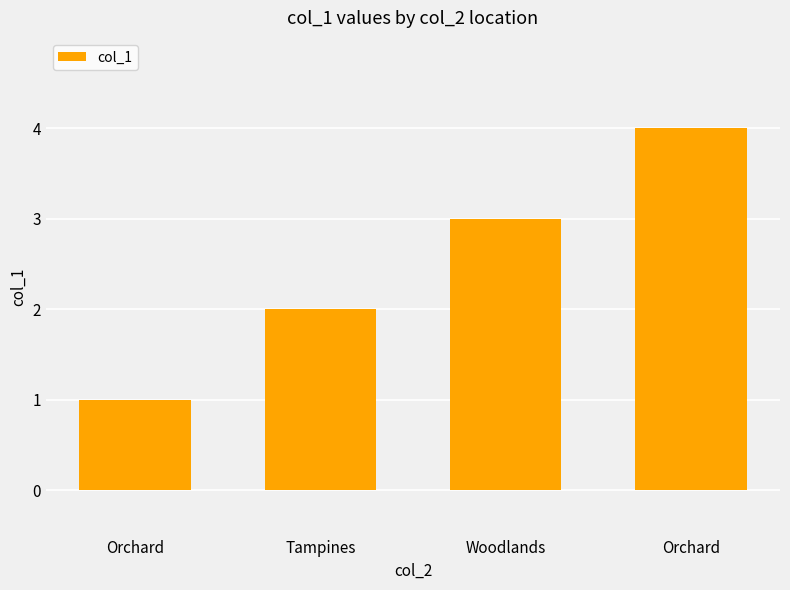

How many bars are there in total?

4